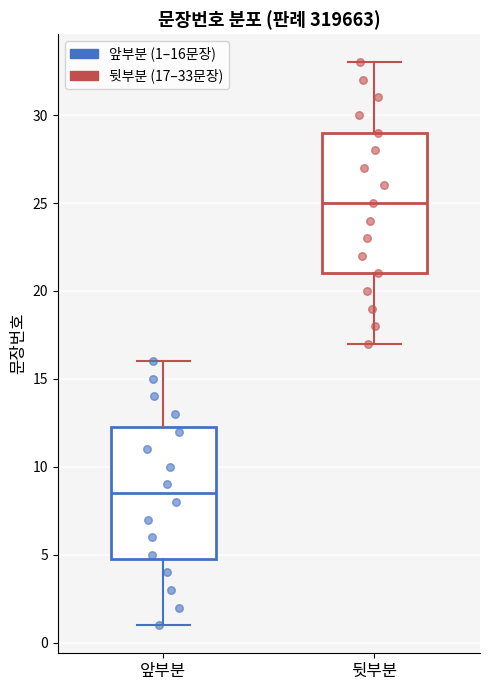

Comparing the boxes themselves (not the whiskers), which one is the tallest?

뒷부분